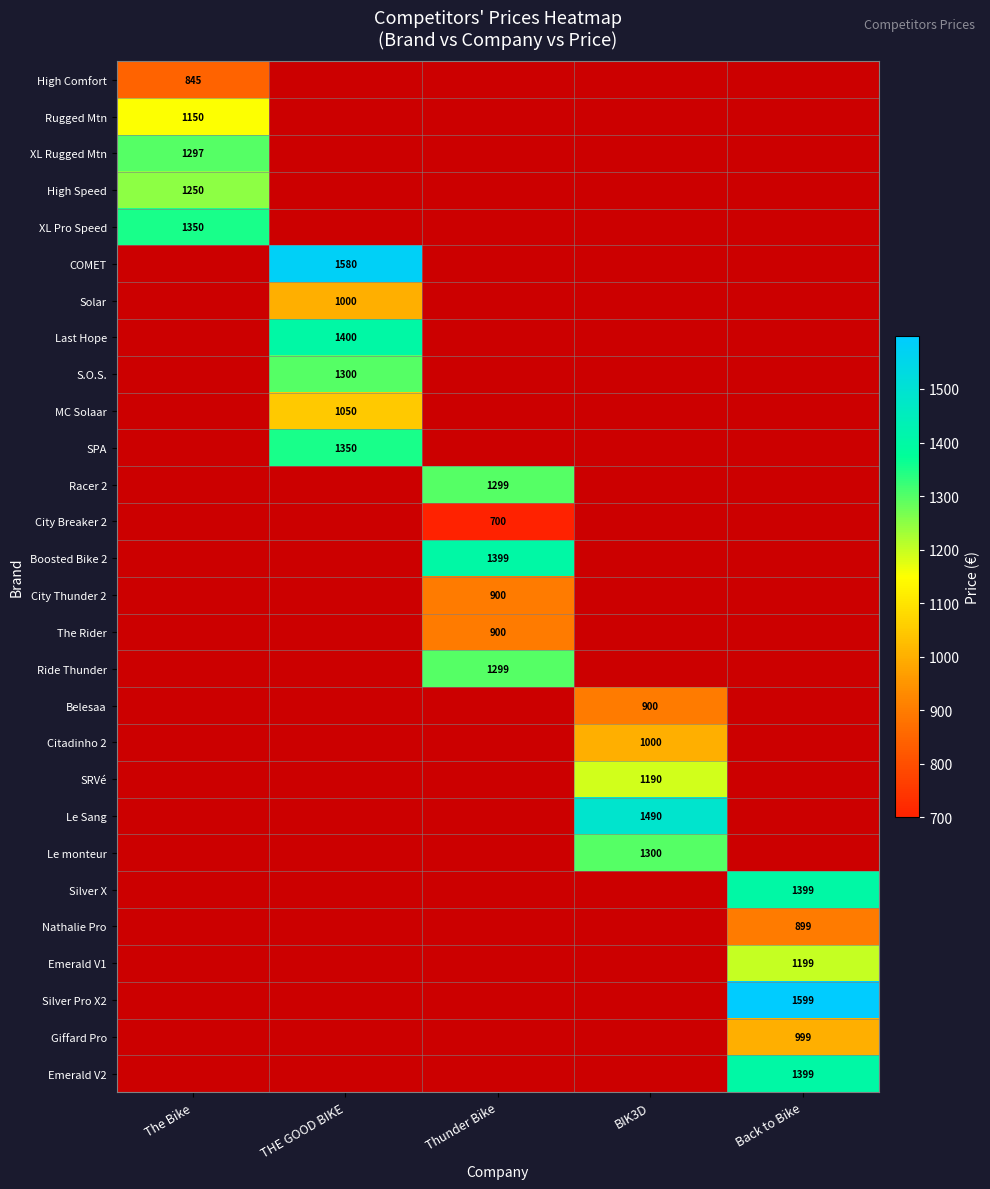

Is it true that Racer 2 equals 1299 at Thunder Bike?

True